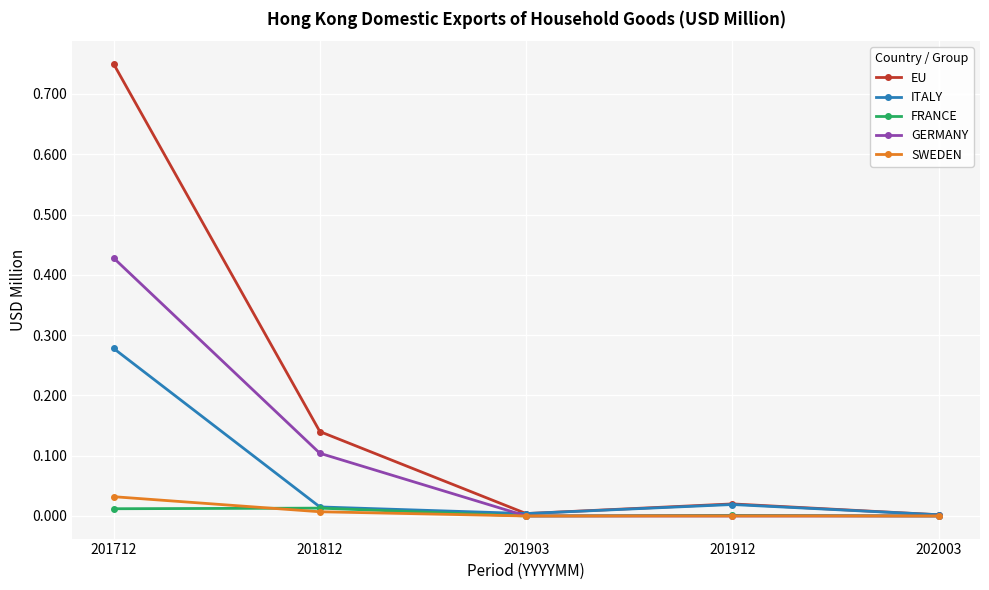

Which category has the highest value in the EU series?

201712